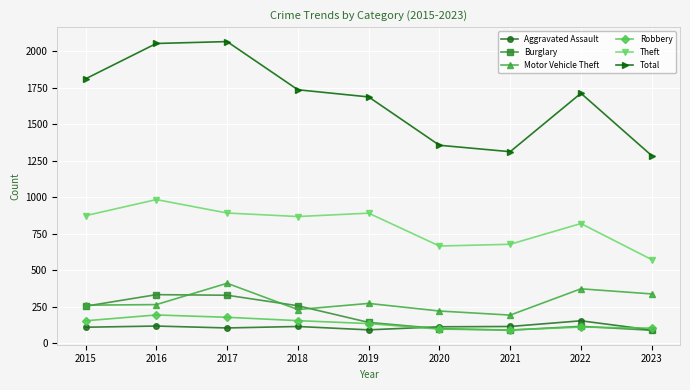

Which series has the largest total across all categories?

Total